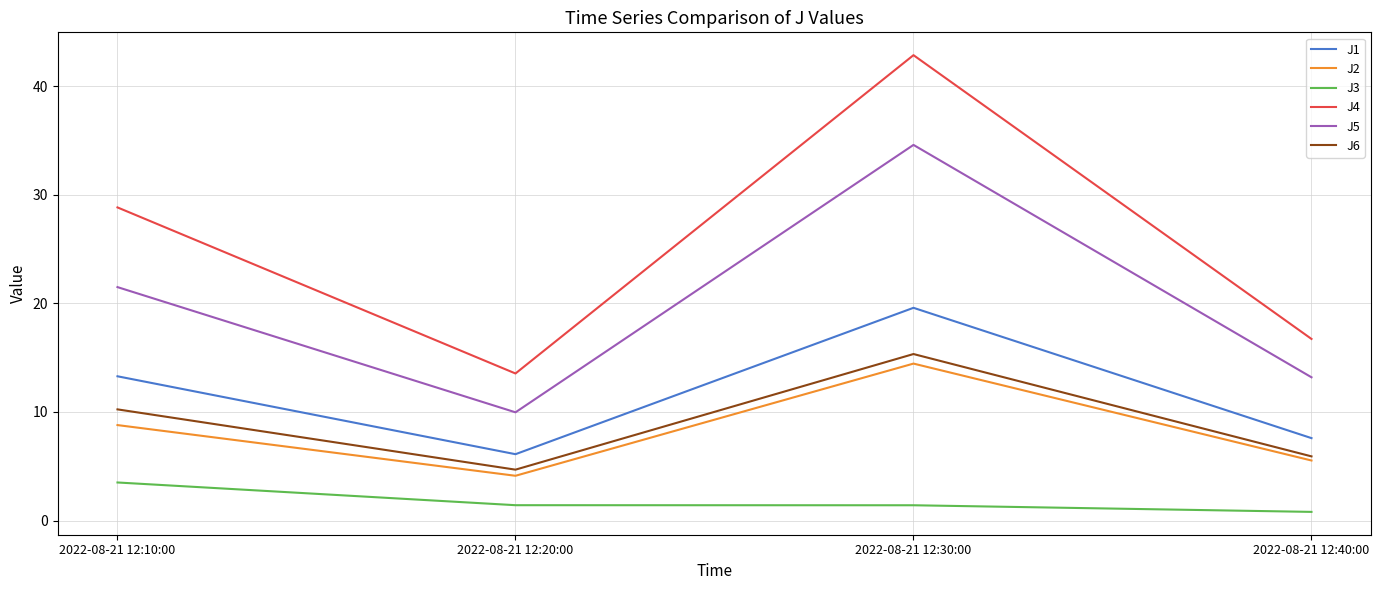

Which series has the largest range (max minus min)?

J4